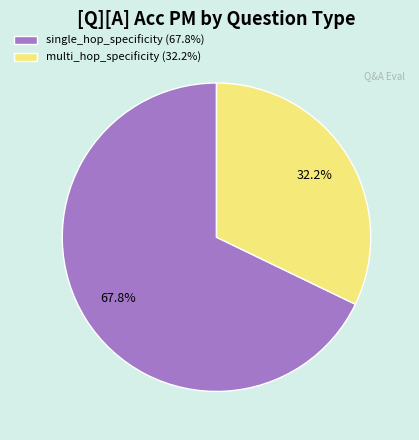

What portion of the pie excludes single_hop_specificity (67.8%)?

32.2%